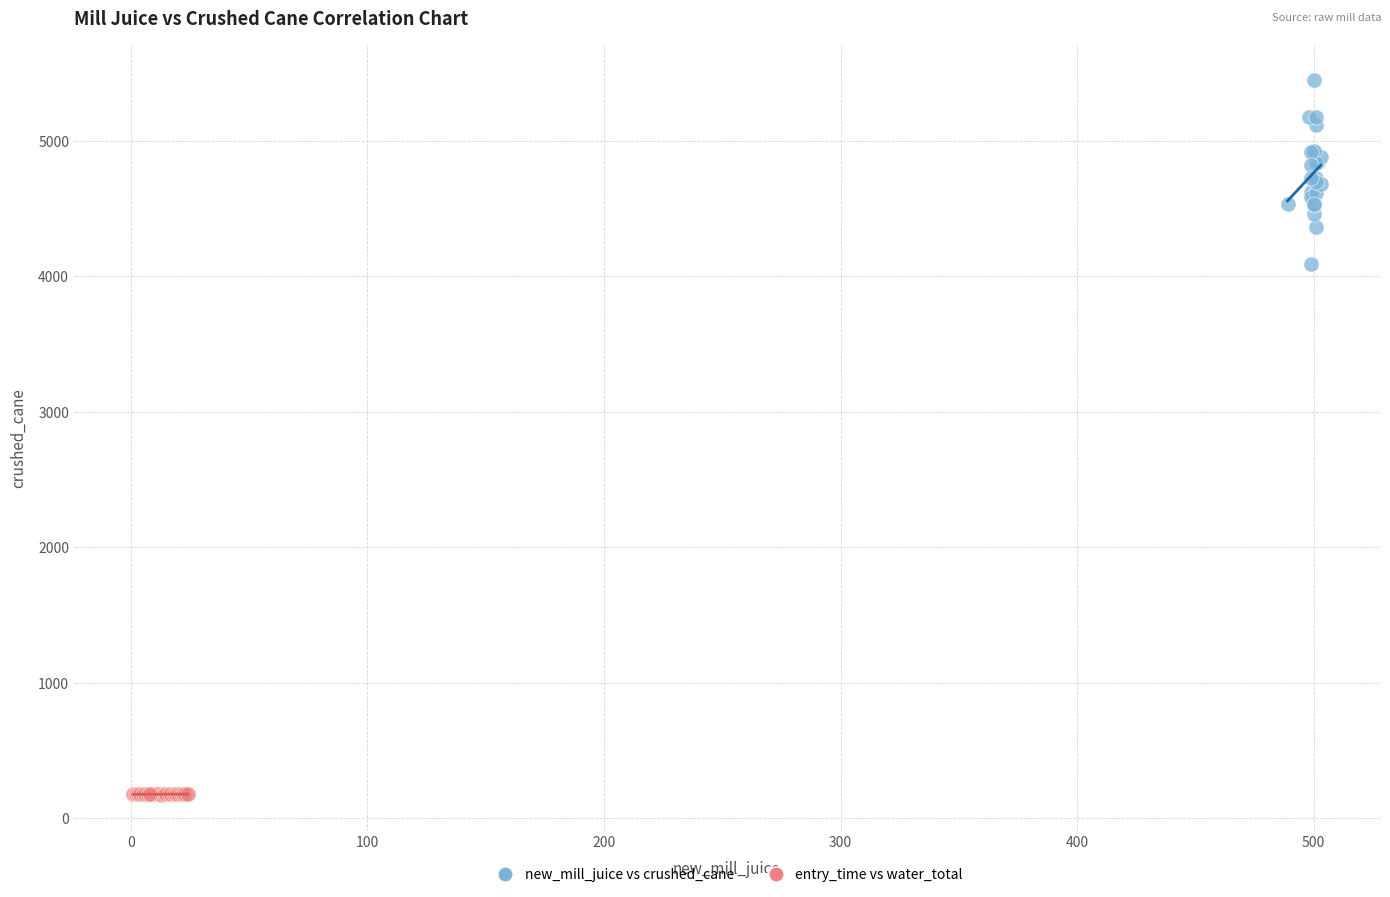

What are all the series names shown in the legend?

new_mill_juice vs crushed_cane, entry_time vs water_total